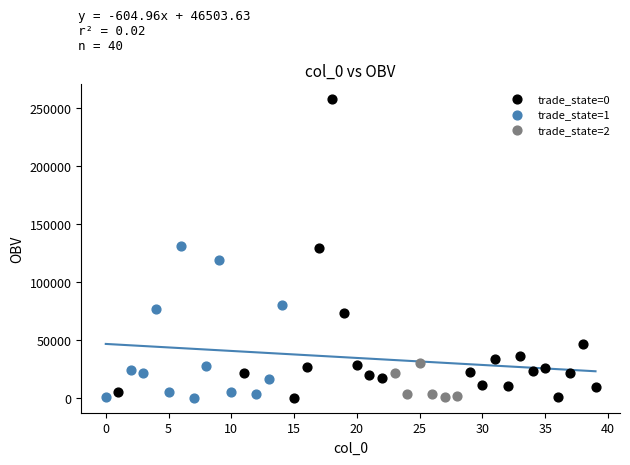

Which series reaches the maximum Y coordinate?

trade_state=0